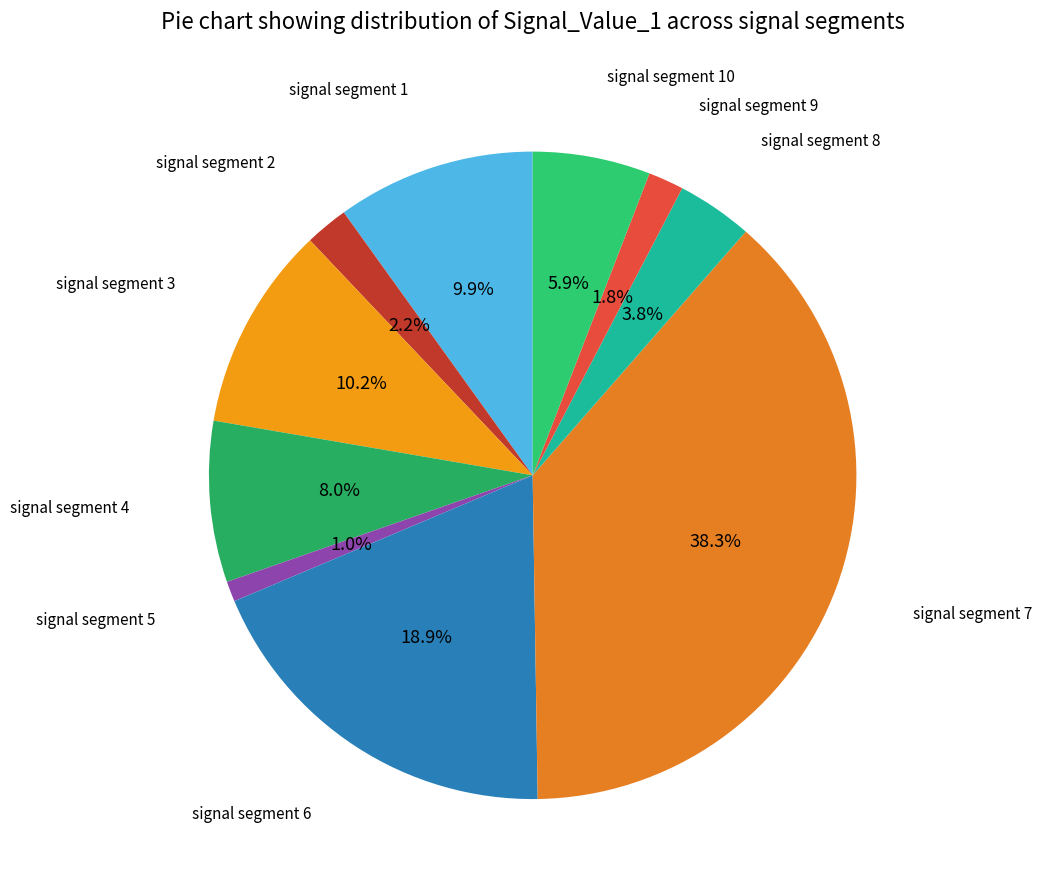

Between signal segment 7 and signal segment 6, which is larger?

signal segment 7